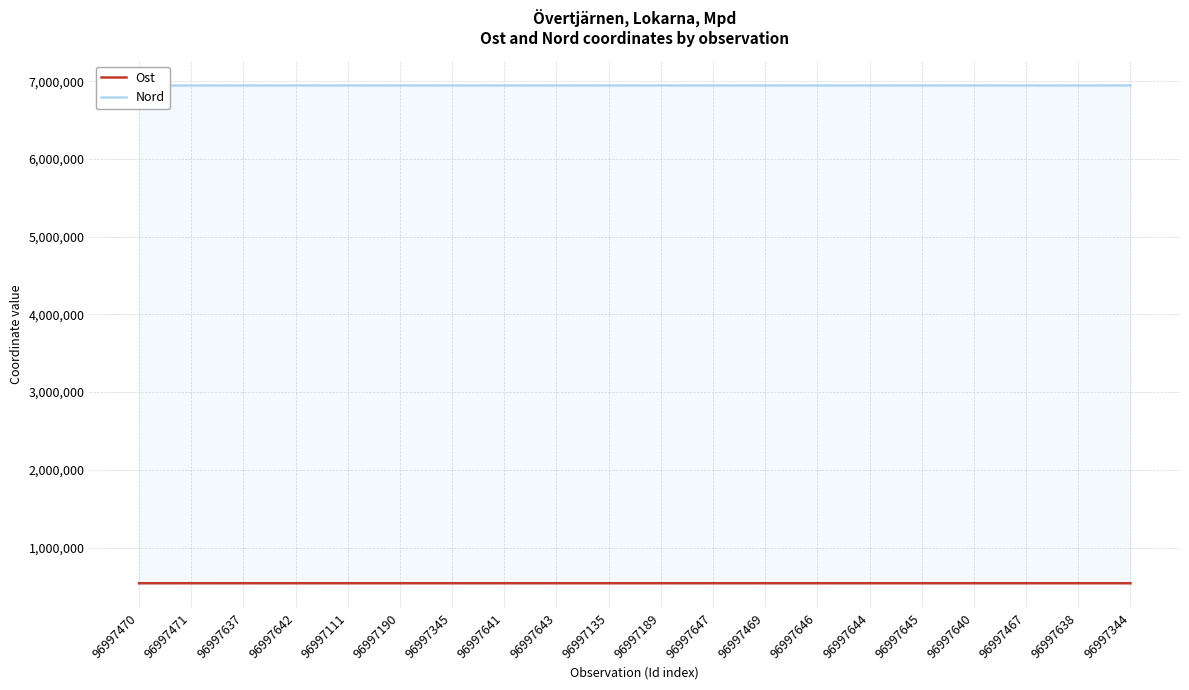

The value of Nord at 96997135 is 11566836.1. True or false?

False